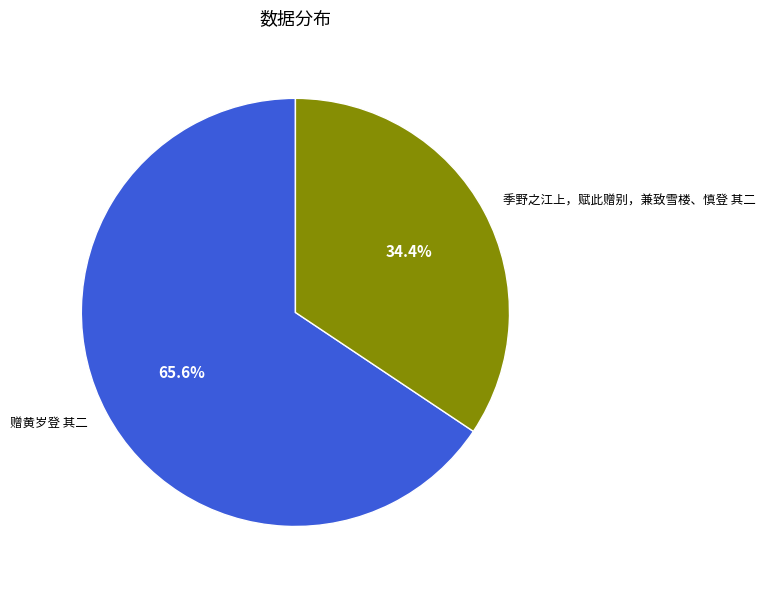

Combined, what portion of the pie is 赠黄岁登 其二 and 季野之江上，赋此赠别，兼致雪楼、慎登 其二?

100.0%